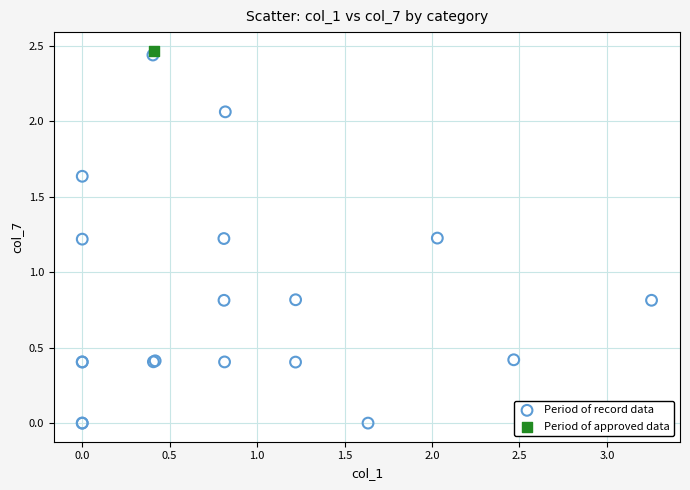

What are all the series names shown in the legend?

Period of record data, Period of approved data